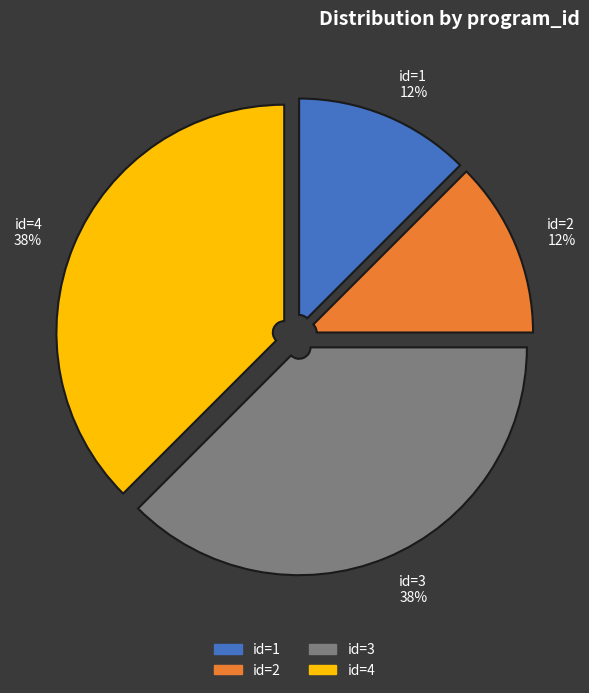

Is the sum of id=1 and id=2 greater than half?

No